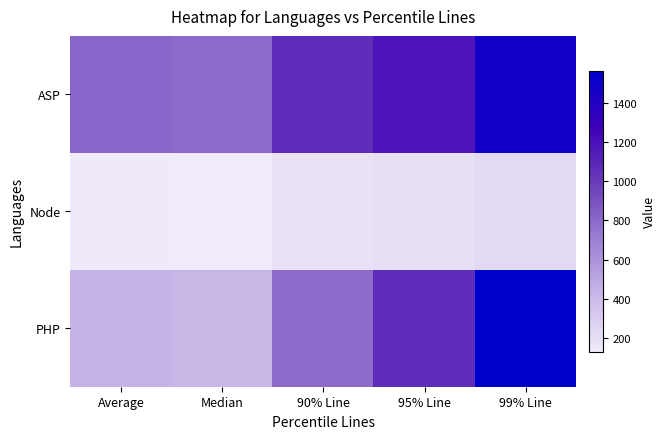

Reading left to right, extract all data points from this chart.

ASP: Average=810	Median=794	90% Line=1066	95% Line=1185	99% Line=1469
Node: Average=138	Median=131	90% Line=178	95% Line=196	99% Line=228
PHP: Average=440	Median=422	90% Line=789	95% Line=1068	99% Line=1561